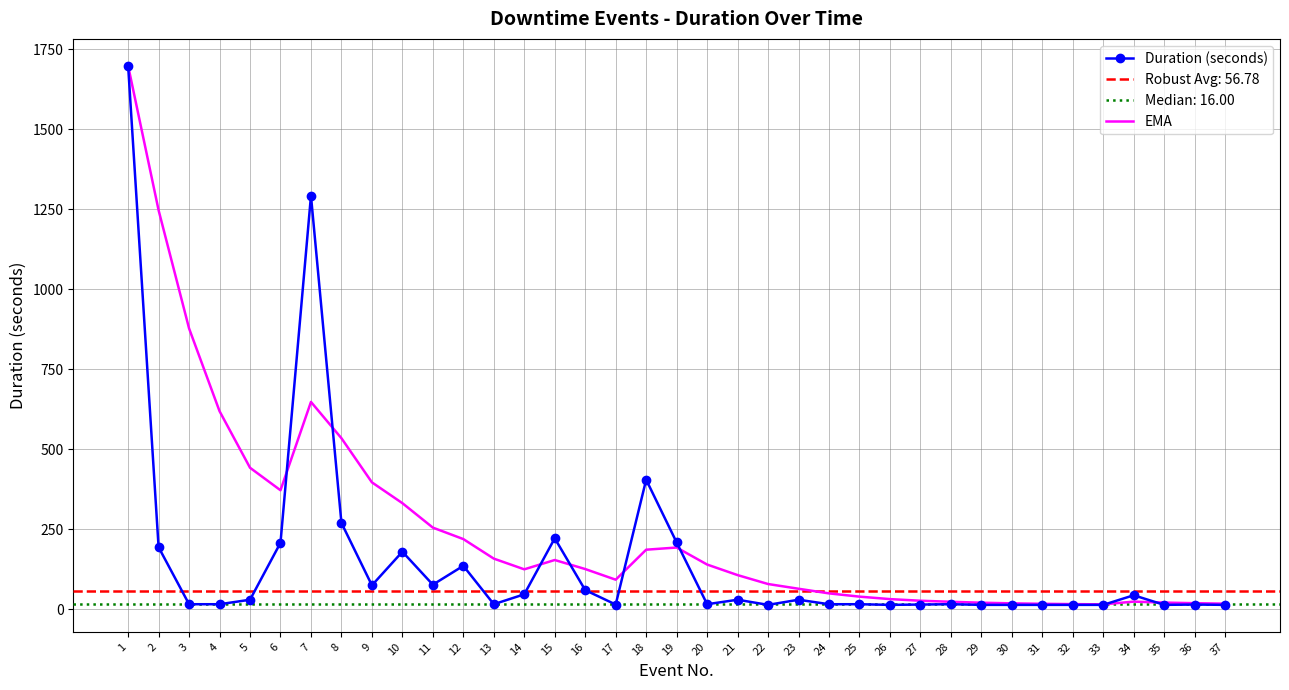

What is the total value across all series at 16?

185.9